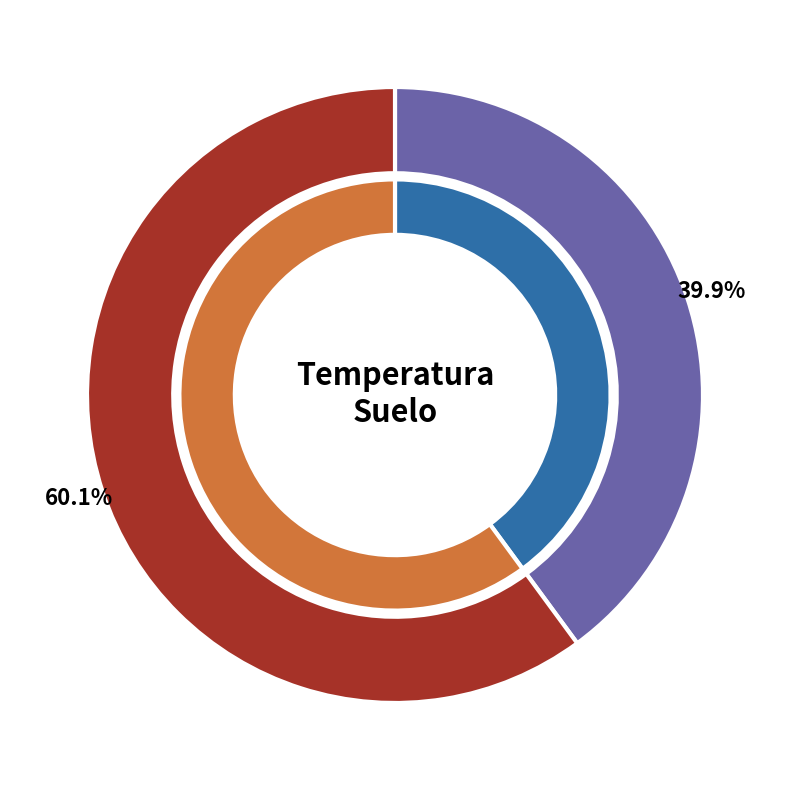

True or false: 16-124 accounts for 60% of the total.

True